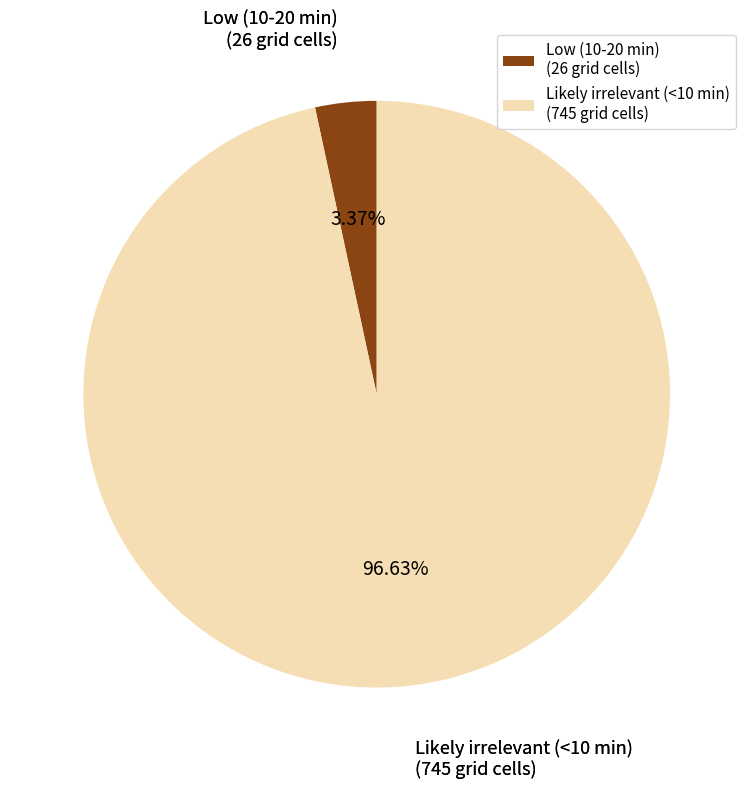

Which slice is the largest?

Likely irrelevant (<10 min)